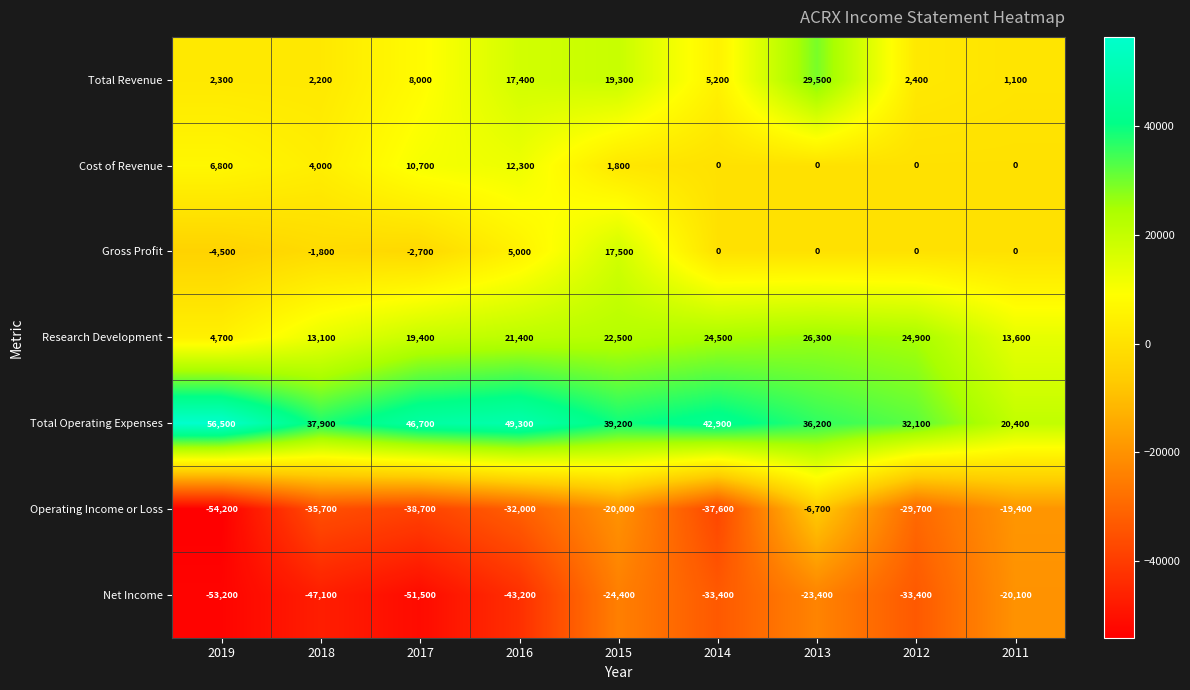

What is the total value across all series at 2011?

-4400